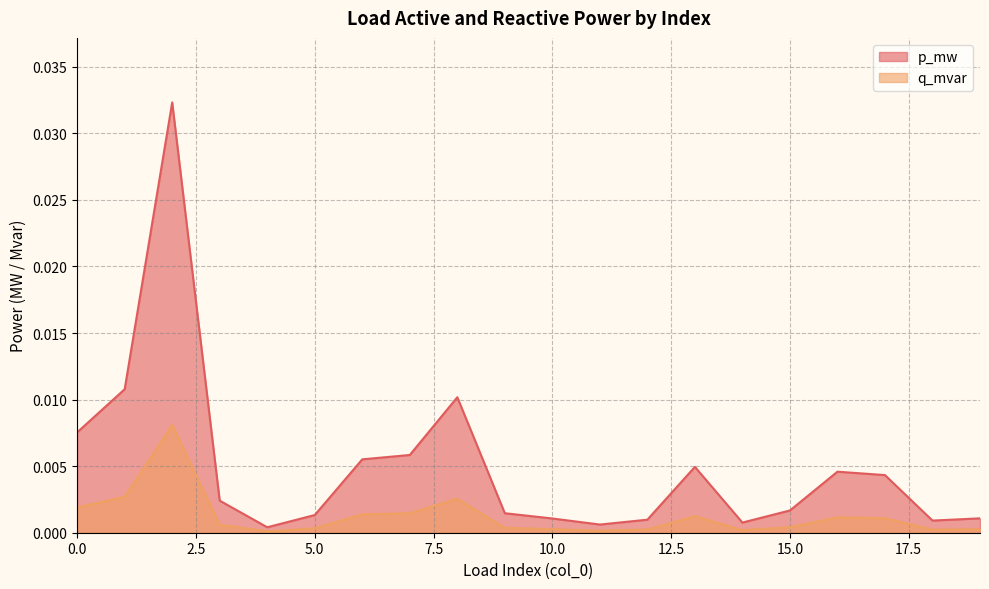

Is it true that q_mvar equals 0.0 at 9?

False